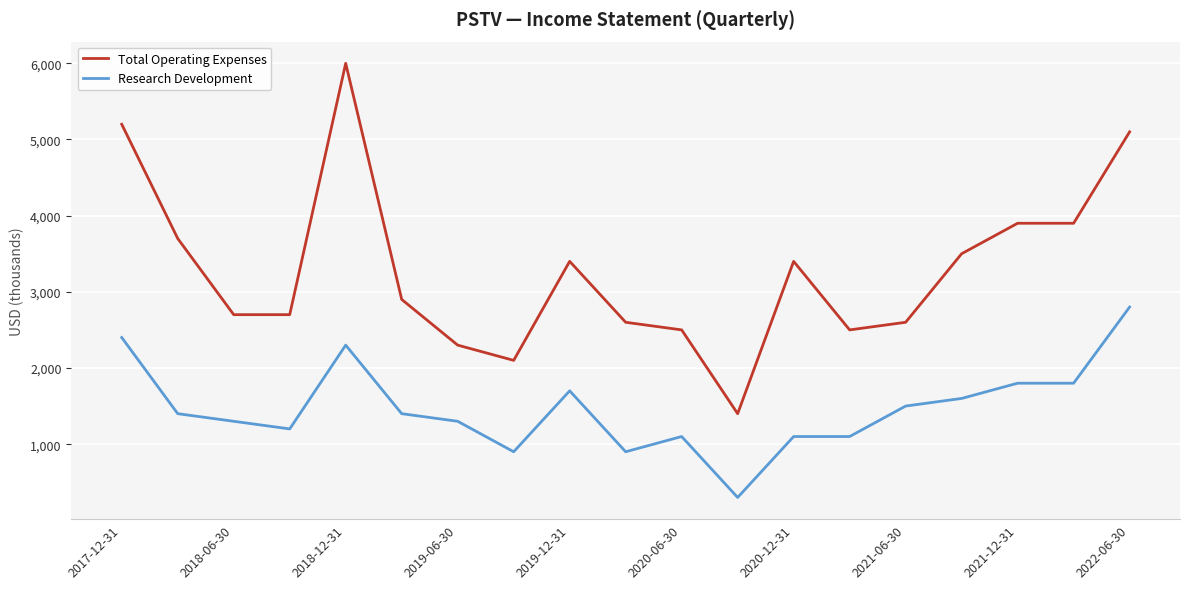

Rank the series by their average value, from lowest to highest.

Research Development, Total Operating Expenses